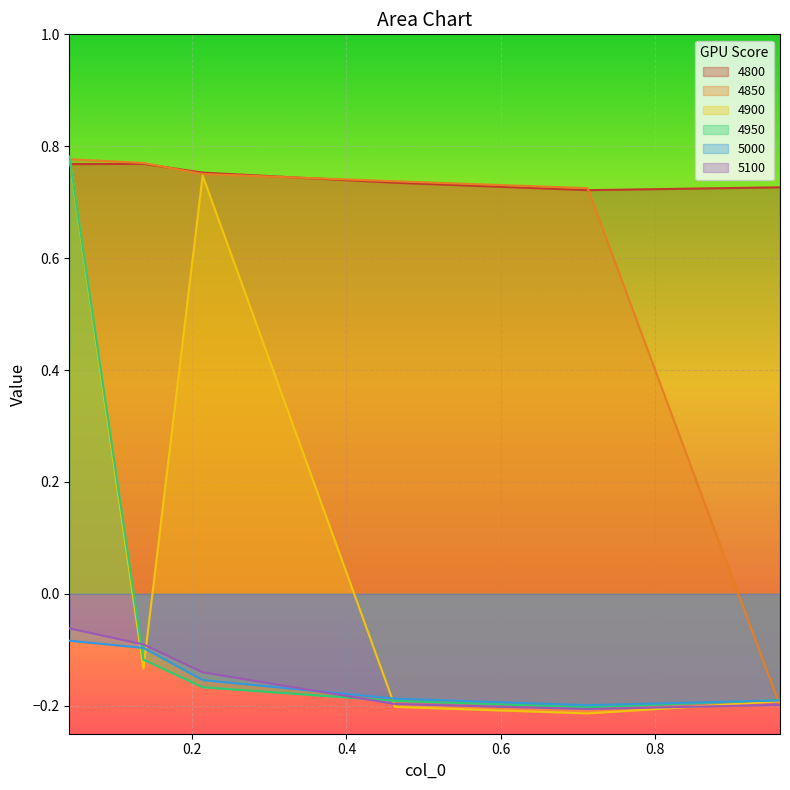

At which category is the sum across all series the highest?

0.0410958904109589